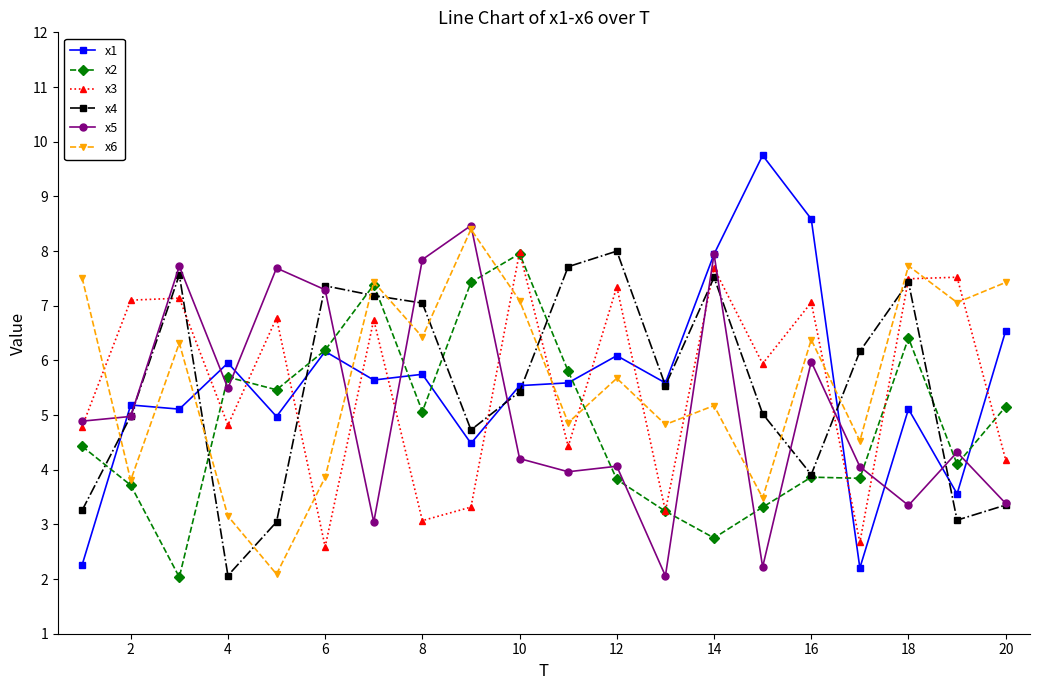

In x6, how many points are lower than both neighbors (excluding endpoints)?

8